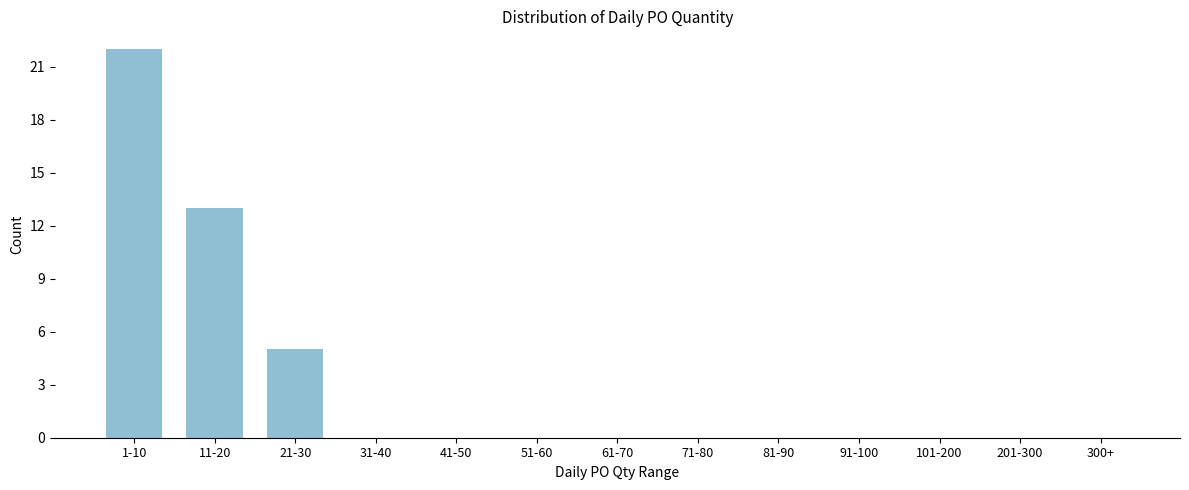

Reading left to right, what are all the values shown in this chart?

1-10=22	11-20=13	21-30=5	31-40=0	41-50=0	51-60=0	61-70=0	71-80=0	81-90=0	91-100=0	101-200=0	201-300=0	300+=0